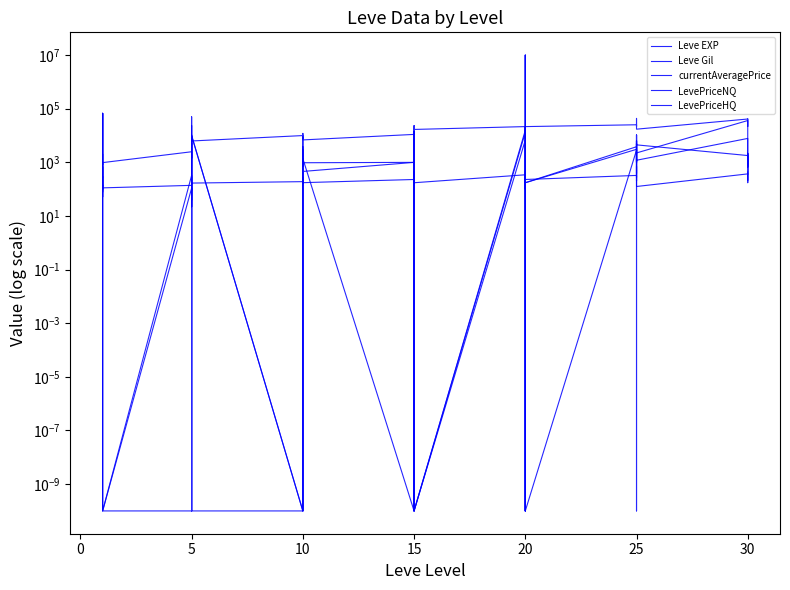

True or false: LevePriceHQ has a value of 1924.5 at 31.

False